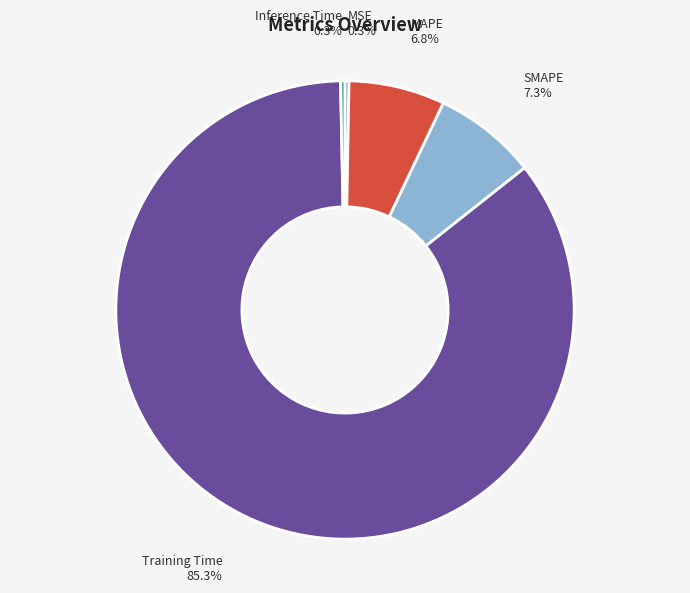

What is the majority slice?

Training Time